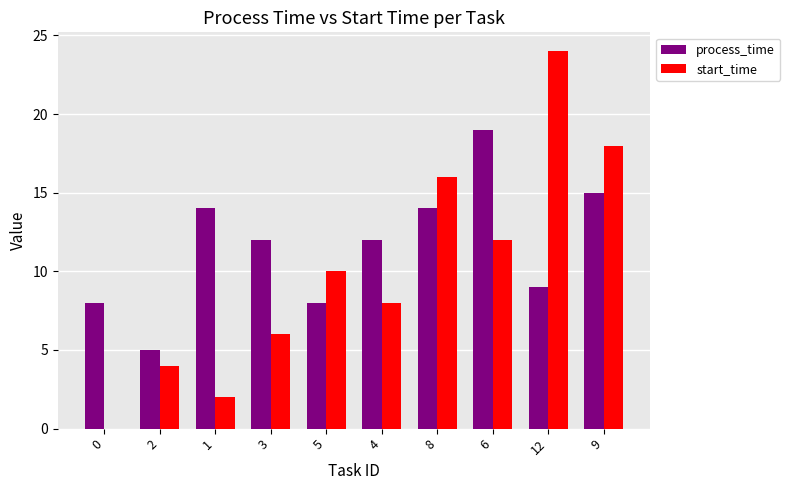

Reading right to left, extract all data points from this chart.

process_time: 9=15	12=9	6=19	8=14	4=12	5=8	3=12	1=14	2=5	0=8
start_time: 9=18	12=24	6=12	8=16	4=8	5=10	3=6	1=2	2=4	0=0